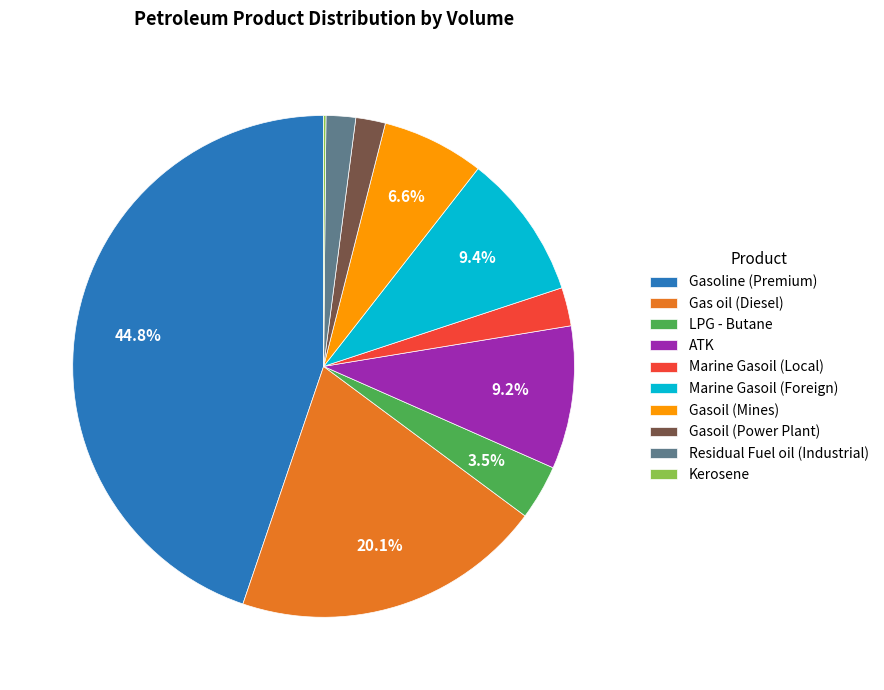

What is the largest slice in the pie chart?

Gasoline (Premium)